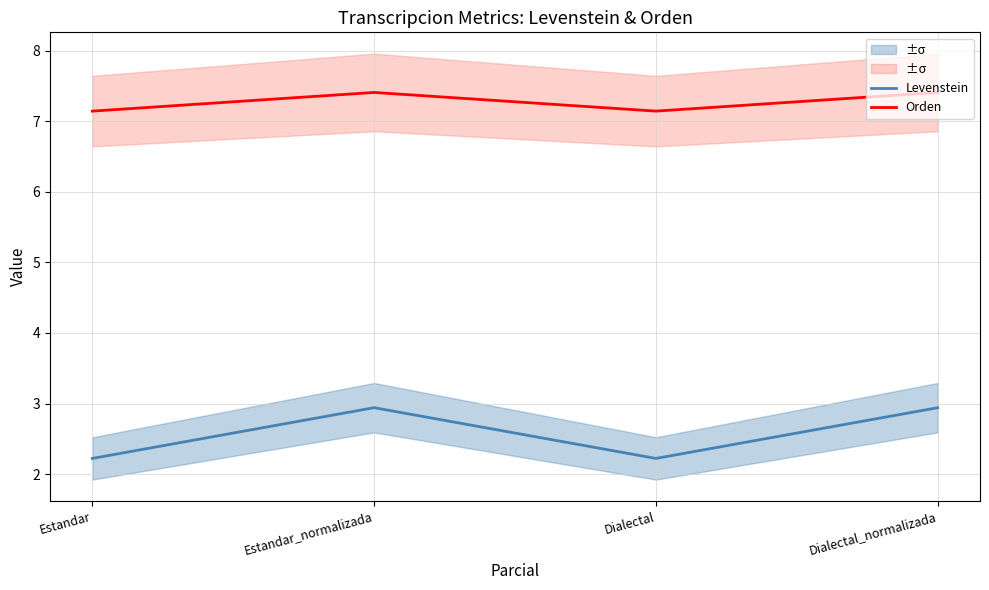

Where is the first local minimum for Levenstein?

Dialectal